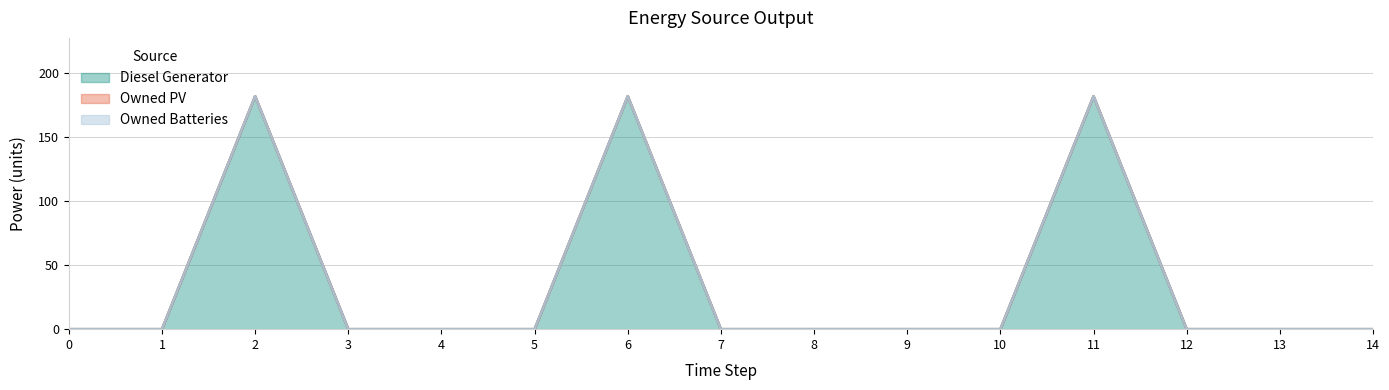

Count the number of data series in this chart.

3